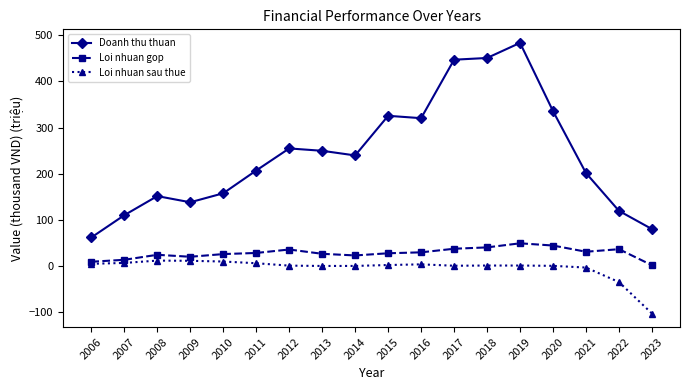

Count the number of data series in this chart.

3